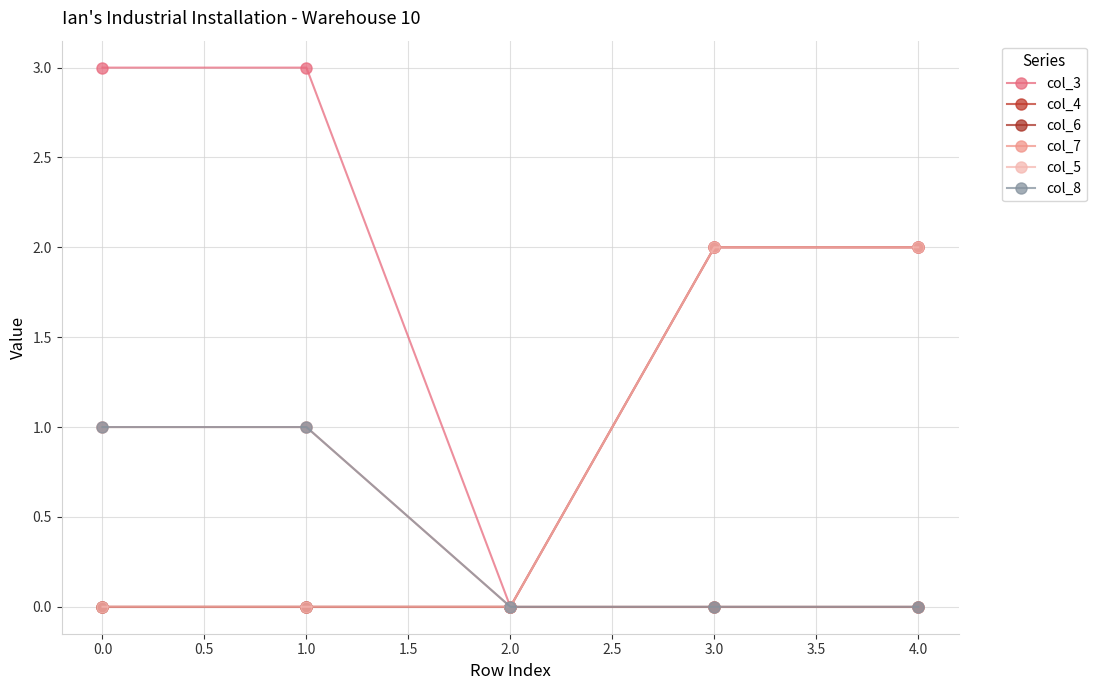

True or false: col_3 has a value of 2 at 3.0.

True